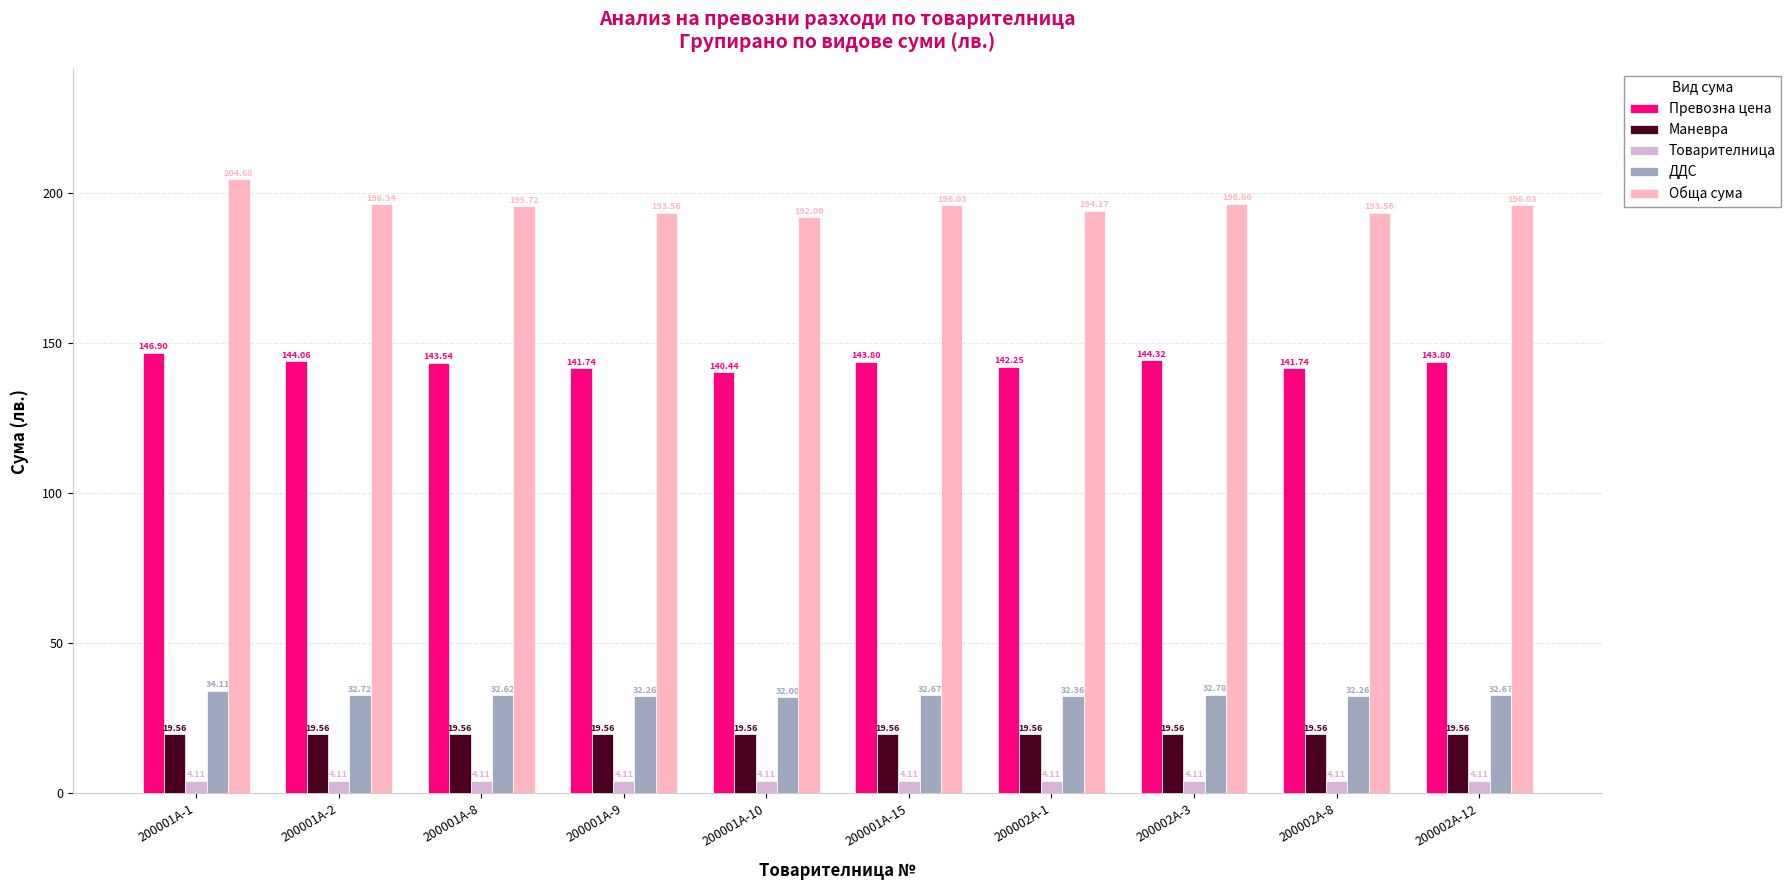

True or false: Обща сума has a value of 133.4 at 200001А-15.

False